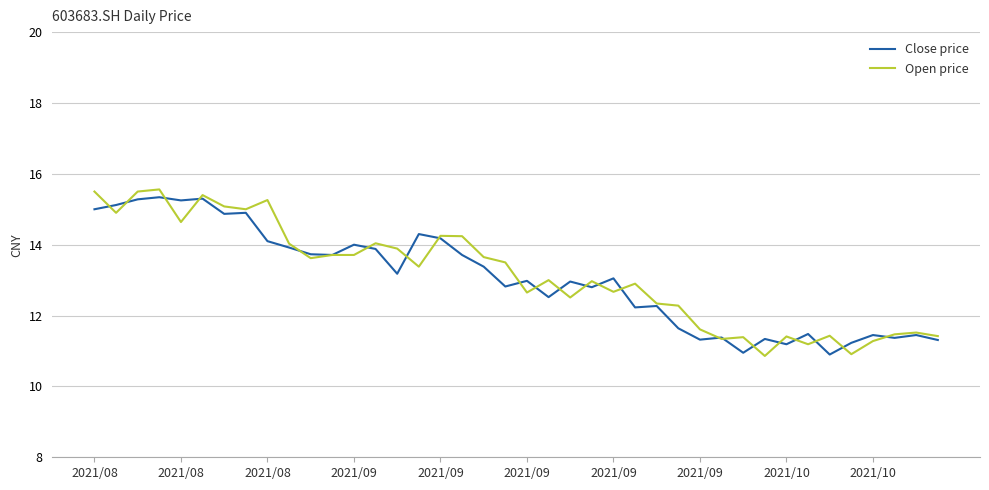

What is the smallest value displayed?

10.9